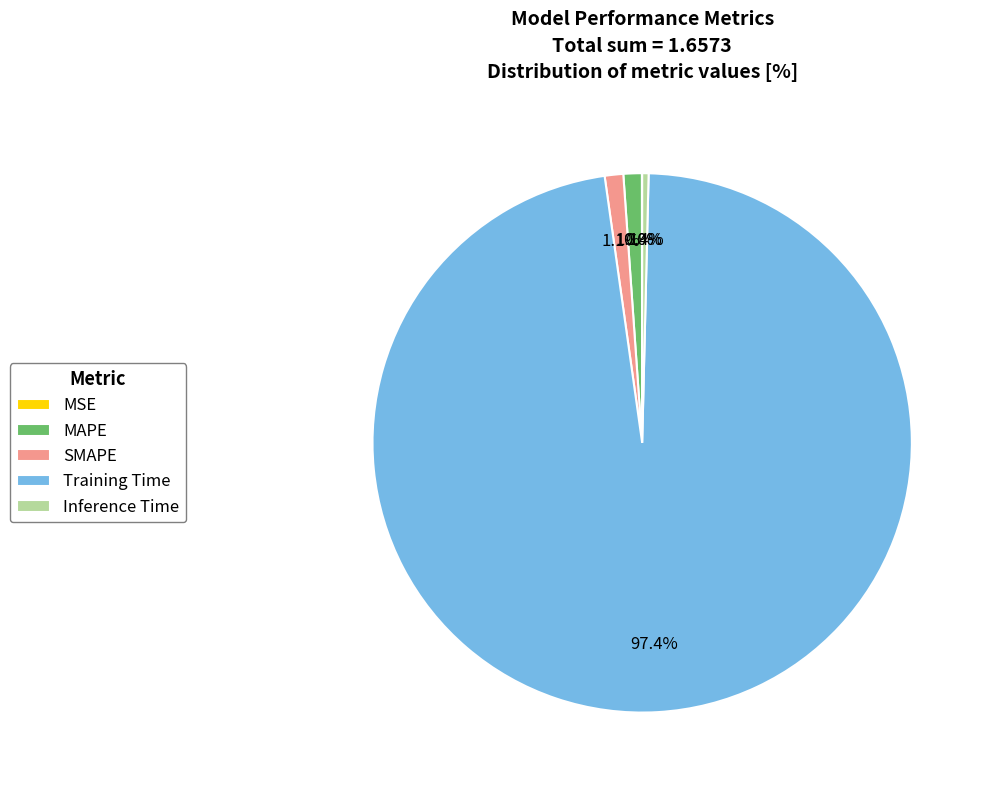

To the nearest percent, what is the average slice percentage?

20%